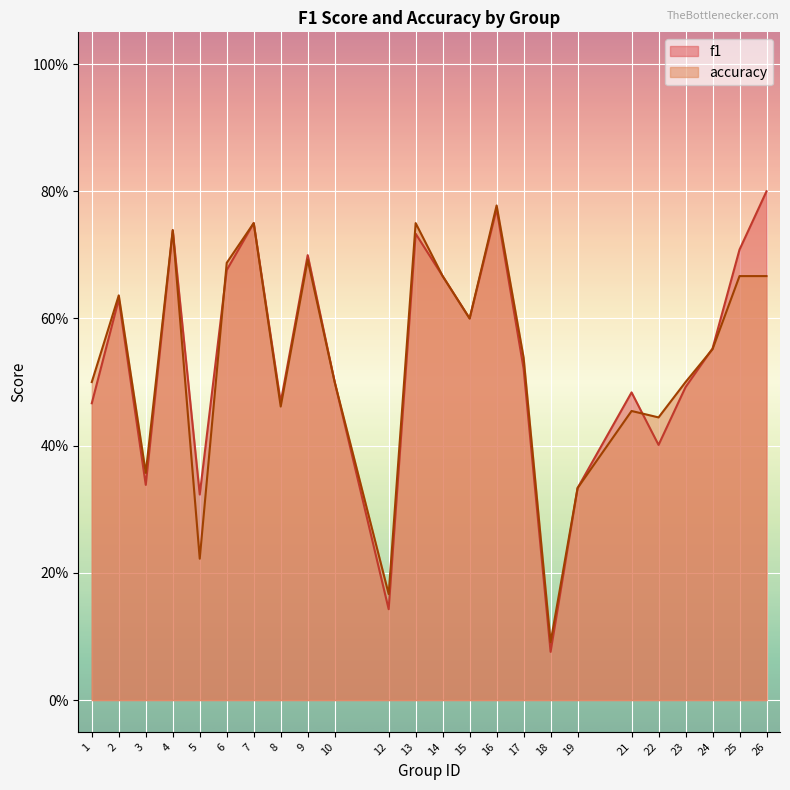

After their last crossing, which series has the higher values: accuracy or f1?

f1